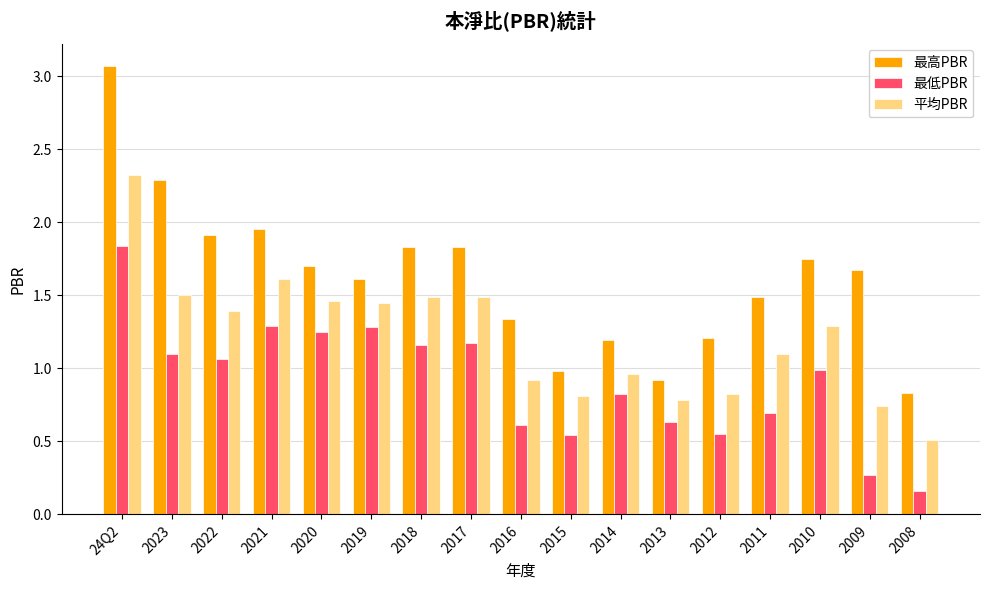

Where is 最高PBR nearest to the value 1?

2015